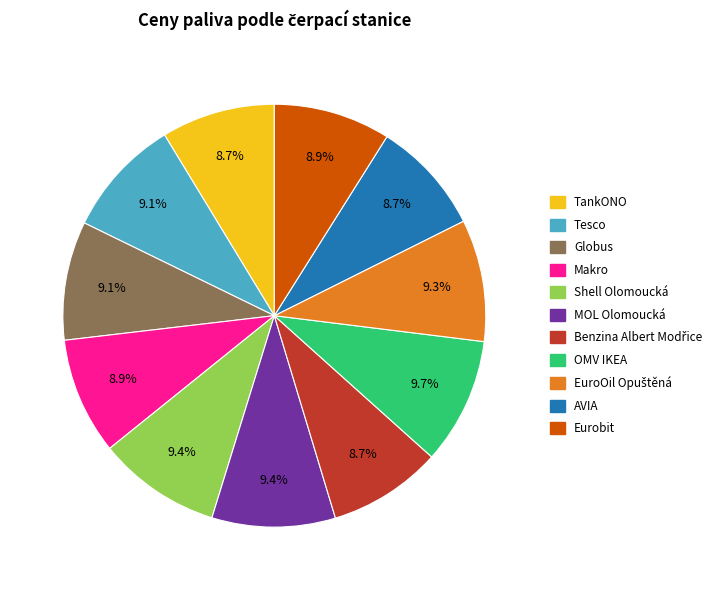

Is there a majority slice in this chart?

No